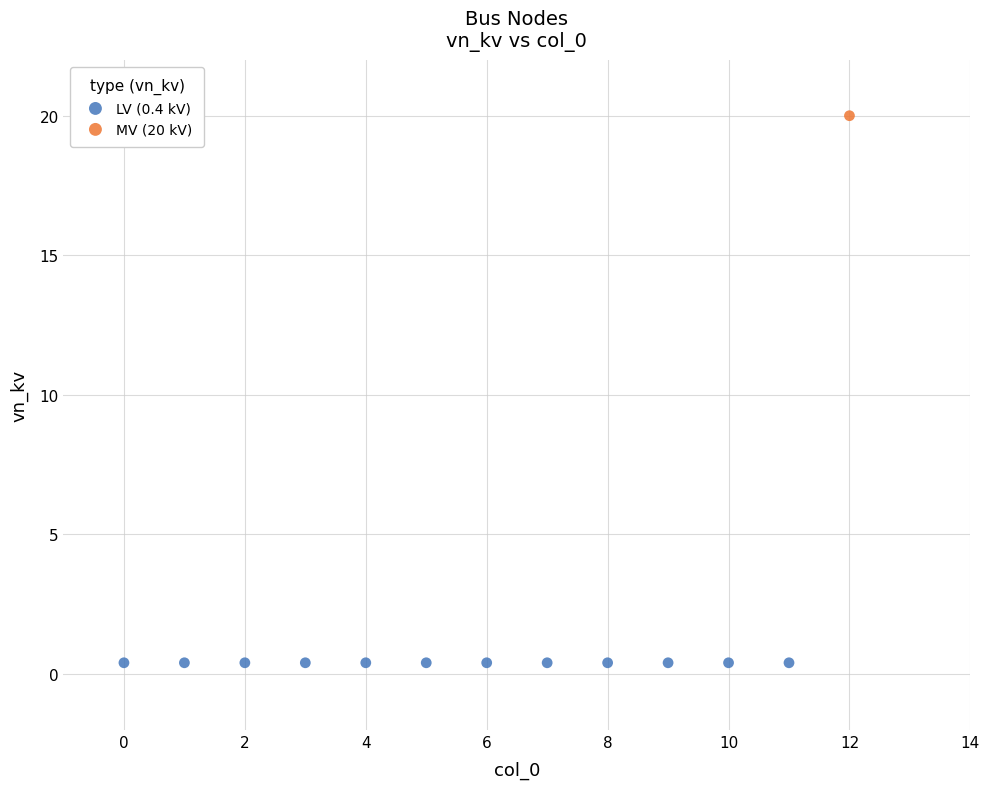

What are all the series names shown in the legend?

LV (0.4 kV), MV (20 kV)